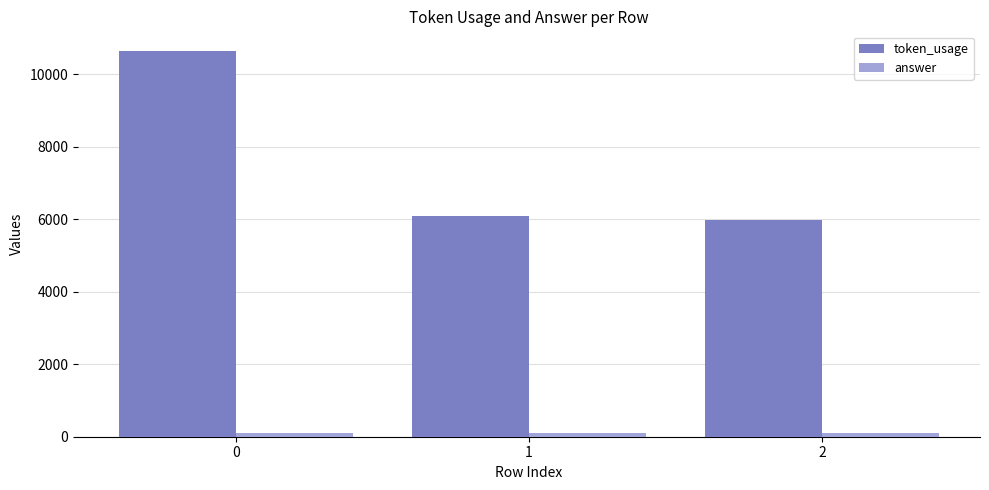

What is the sum of all token_usage values?

22718